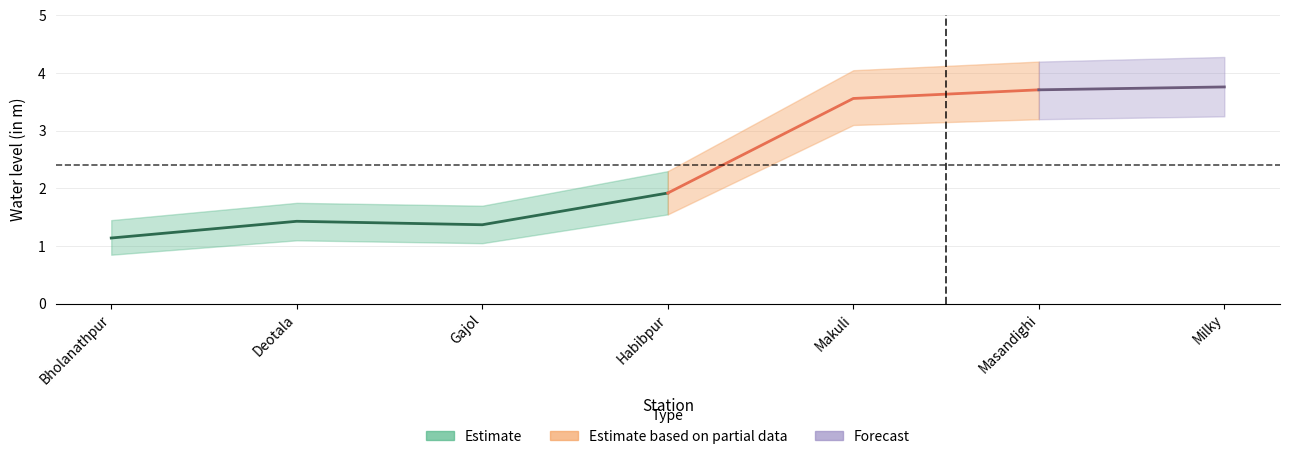

What is the label of the 2nd point from the left?

Deotala